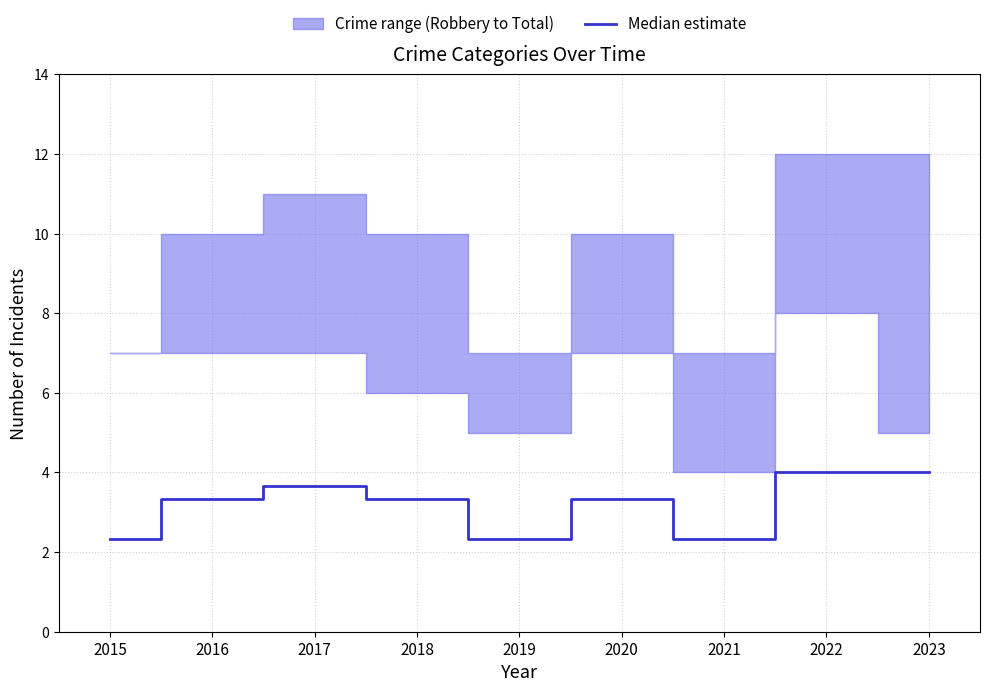

The value at 2020 is 3.3. True or false?

True